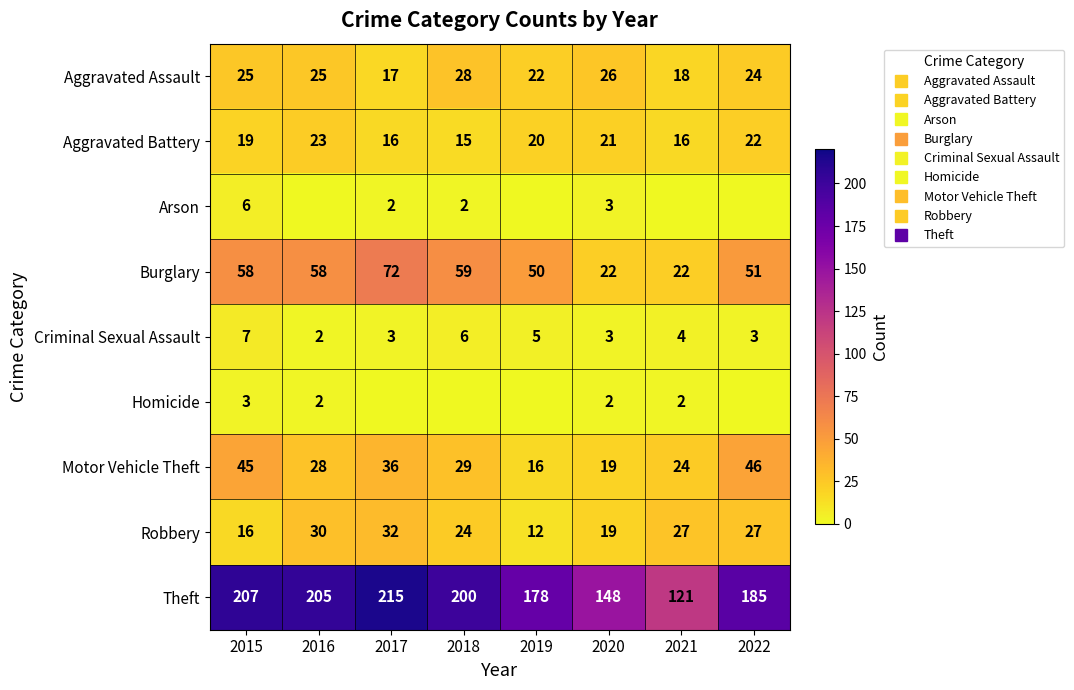

Is it true that Aggravated Assault equals 25 at 2016?

True